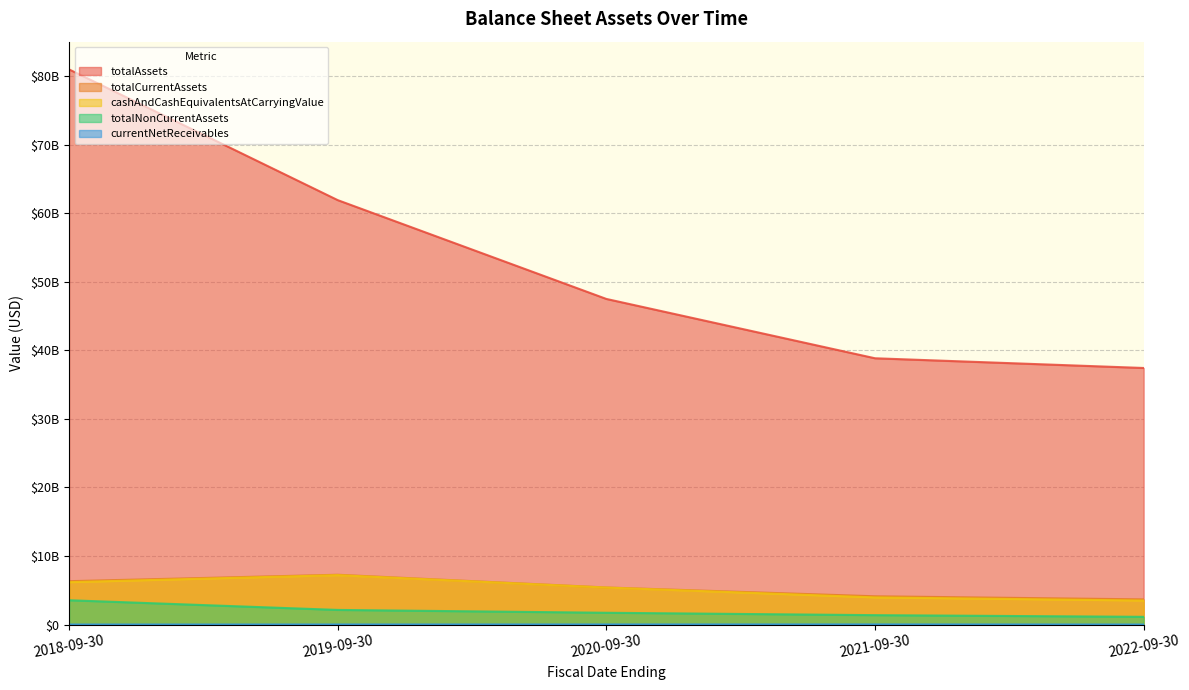

Reading left to right, transcribe all the data shown in this chart.

totalAssets: 2018-09-30=80951000000	2019-09-30=61891000000	2020-09-30=47482000000	2021-09-30=38830000000	2022-09-30=37413000000
totalCurrentAssets: 2018-09-30=6322000000	2019-09-30=7261000000	2020-09-30=5407000000	2021-09-30=4121000000	2022-09-30=3670232000
cashAndCashEquivalentsAtCarryingValue: 2018-09-30=6178000000	2019-09-30=7201000000	2020-09-30=5390000000	2021-09-30=3957000000	2022-09-30=3500000000
currentNetReceivables: 2018-09-30=7000000	2019-09-30=12000000	2020-09-30=17000000	2021-09-30=22000000	2022-09-30=6000000
totalNonCurrentAssets: 2018-09-30=3544000000	2019-09-30=2132000000	2020-09-30=1718000000	2021-09-30=1369000000	2022-09-30=1125371000